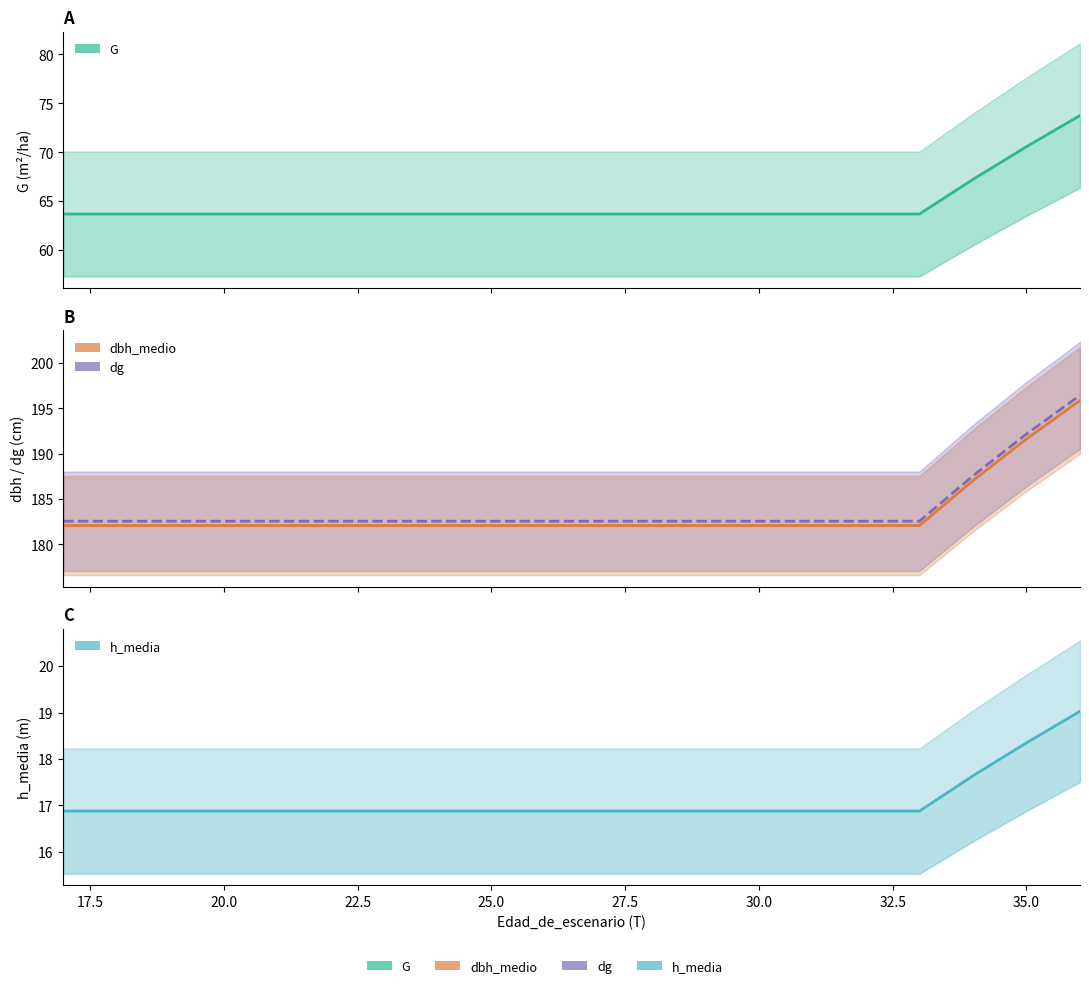

What are all the series names shown in the legend?

G, dbh_medio, dg, h_media